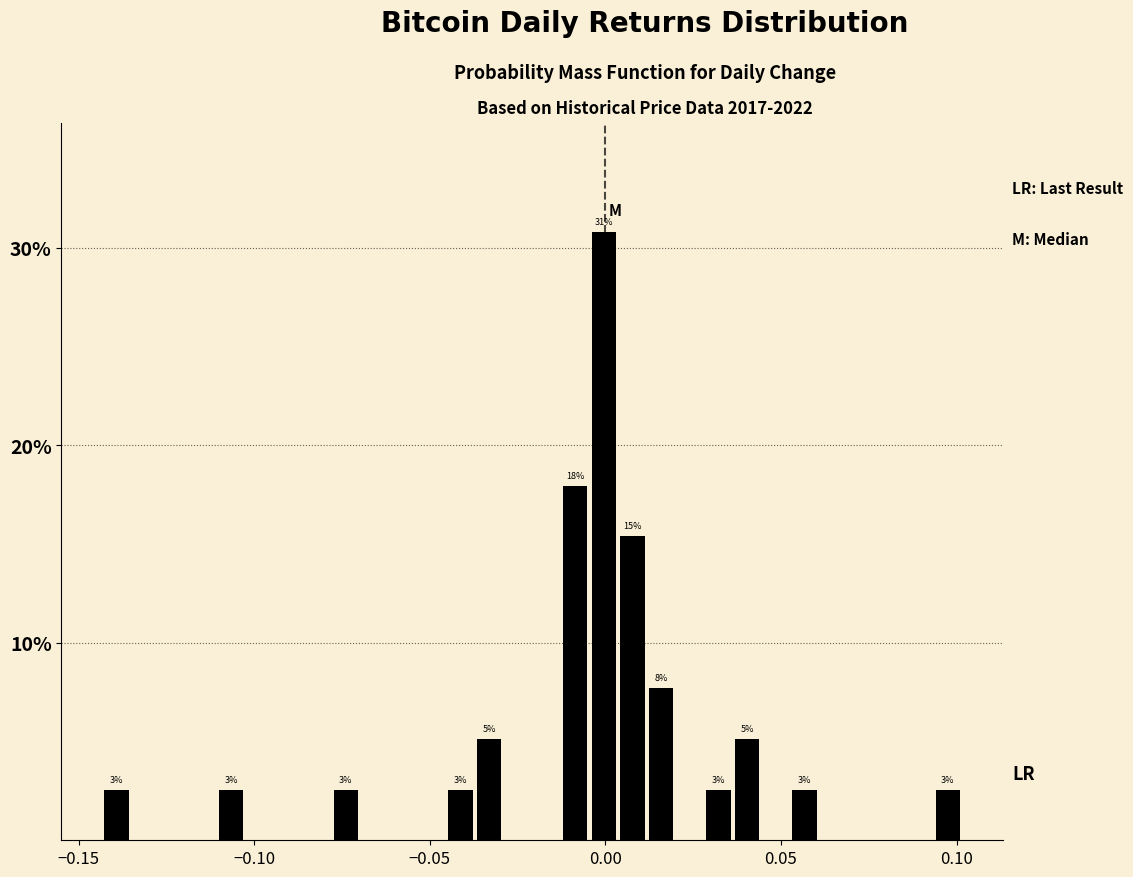

Read against the x-axis, roughly where is the centre of the tallest bar?

0.000